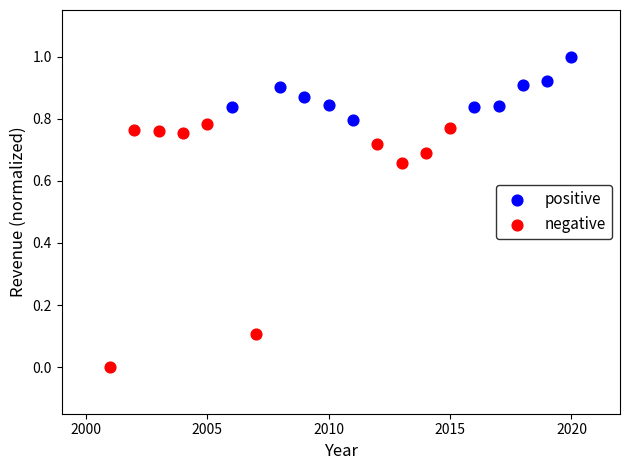

Which series reaches the minimum Y coordinate?

negative